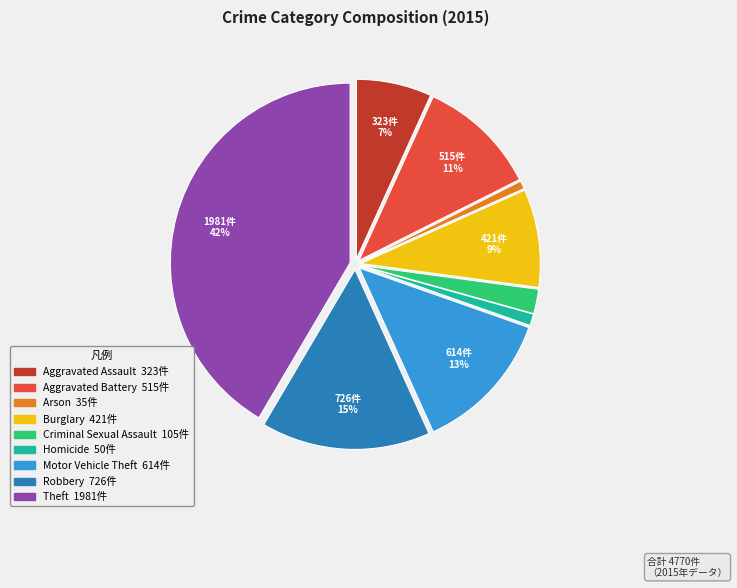

How many slices are in this pie chart?

9